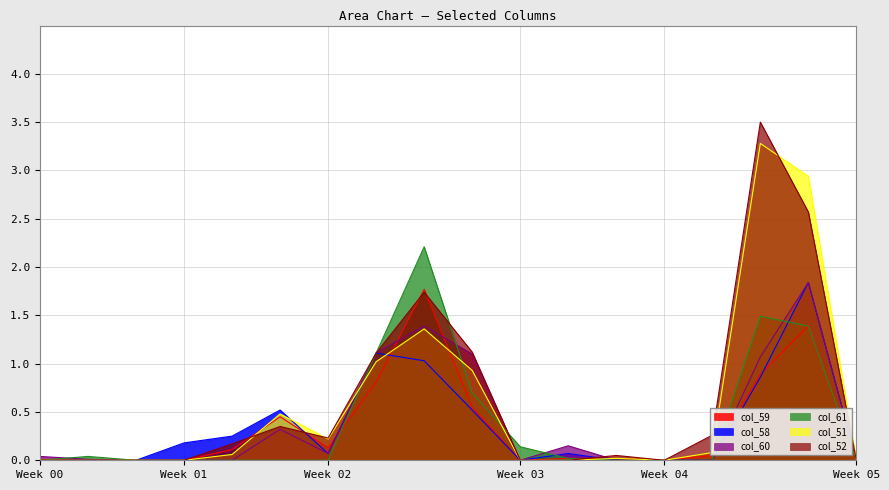

True or false: col_59 has more than 1 interior local peaks.

True